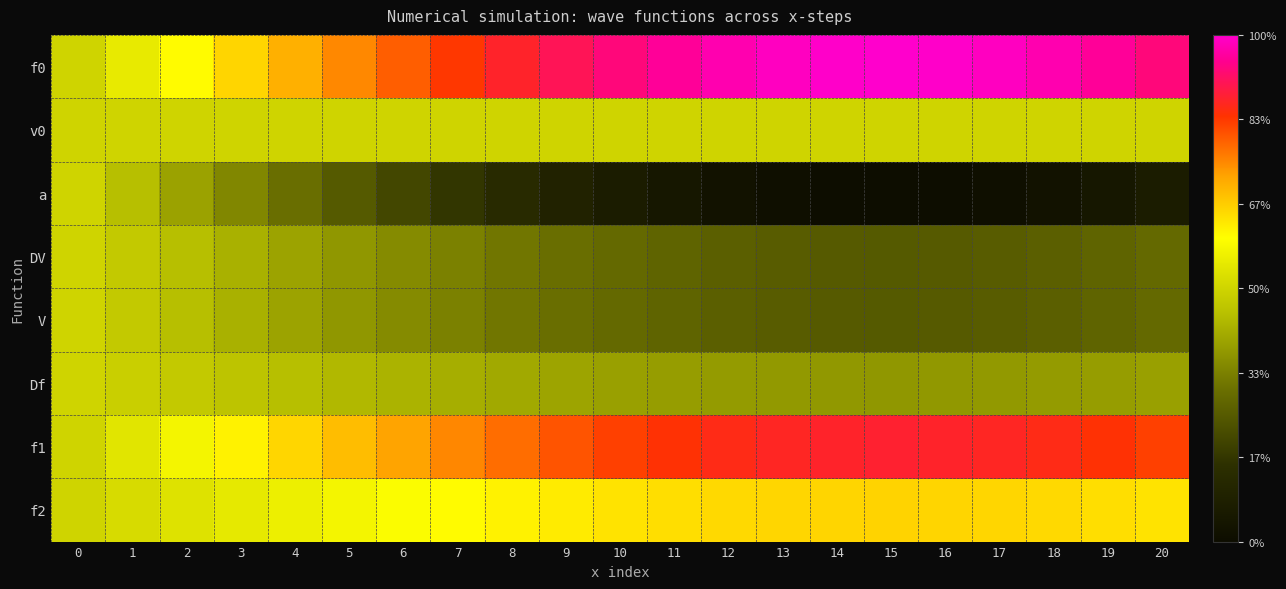

Reading right to left, list all the values displayed in this chart.

row_0: 20=0.9	19=0.9	18=1.0	17=1.0	16=1.0	15=1.0	14=1.0	13=1.0	12=1.0	11=0.9	10=0.9	9=0.8	8=0.7	7=0.7	6=0.6	5=0.5	4=0.4	3=0.3	2=0.2	1=0.1	0=0.0
row_1: 20=0.0	19=0.0	18=0.0	17=0.0	16=0.0	15=0.0	14=0.0	13=0.0	12=0.0	11=0.0	10=0.0	9=0.0	8=0.0	7=0.0	6=0.0	5=0.0	4=0.0	3=0.0	2=0.0	1=0.0	0=0.0
row_2: 20=-0.9	19=-0.9	18=-1.0	17=-1.0	16=-1.0	15=-1.0	14=-1.0	13=-1.0	12=-1.0	11=-0.9	10=-0.9	9=-0.8	8=-0.7	7=-0.7	6=-0.6	5=-0.5	4=-0.4	3=-0.3	2=-0.2	1=-0.1	0=0.0
row_3: 20=-0.4	19=-0.5	18=-0.5	17=-0.5	16=-0.5	15=-0.5	14=-0.5	13=-0.5	12=-0.5	11=-0.5	10=-0.4	9=-0.4	8=-0.4	7=-0.3	6=-0.3	5=-0.2	4=-0.2	3=-0.2	2=-0.1	1=-0.1	0=0.0
row_4: 20=-0.4	19=-0.5	18=-0.5	17=-0.5	16=-0.5	15=-0.5	14=-0.5	13=-0.5	12=-0.5	11=-0.5	10=-0.4	9=-0.4	8=-0.4	7=-0.3	6=-0.3	5=-0.2	4=-0.2	3=-0.2	2=-0.1	1=-0.1	0=0.0
row_5: 20=-0.2	19=-0.2	18=-0.2	17=-0.2	16=-0.2	15=-0.2	14=-0.2	13=-0.2	12=-0.2	11=-0.2	10=-0.2	9=-0.2	8=-0.2	7=-0.2	6=-0.1	5=-0.1	4=-0.1	3=-0.1	2=-0.1	1=-0.0	0=0.0
row_6: 20=0.6	19=0.7	18=0.7	17=0.7	16=0.7	15=0.8	14=0.7	13=0.7	12=0.7	11=0.7	10=0.6	9=0.6	8=0.6	7=0.5	6=0.4	5=0.4	4=0.3	3=0.2	2=0.2	1=0.1	0=0.0
row_7: 20=0.3	19=0.3	18=0.3	17=0.3	16=0.3	15=0.3	14=0.3	13=0.3	12=0.3	11=0.3	10=0.3	9=0.3	8=0.2	7=0.2	6=0.2	5=0.2	4=0.1	3=0.1	2=0.1	1=0.0	0=0.0